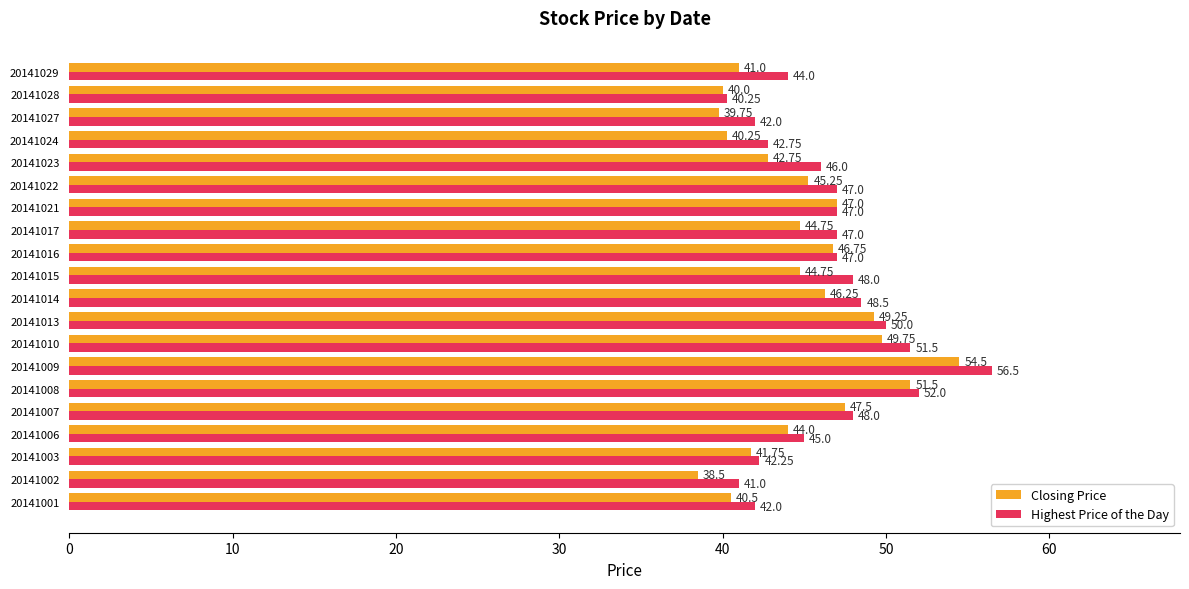

What is the maximum value shown in the chart?

56.5